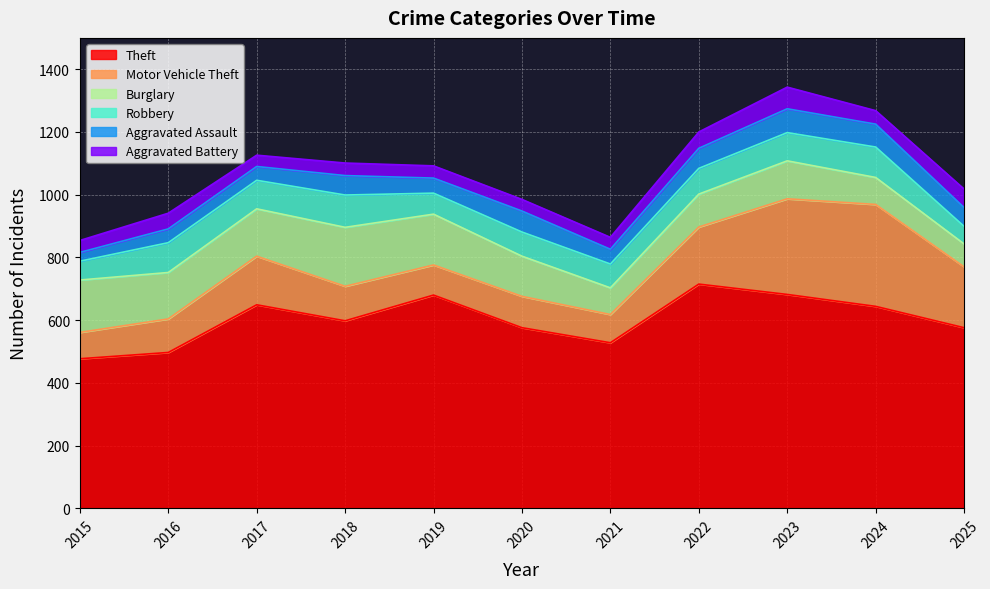

Reading left to right, what are all the values shown in this chart?

Theft: 477	497	649	598	680	576	528	715	682	644	576
Motor Vehicle Theft: 84	107	155	110	96	100	90	182	305	325	194
Burglary: 167	148	151	188	162	128	85	105	121	86	73
Robbery: 60	95	91	103	67	77	76	82	90	97	56
Aggravated Assault: 28	44	44	62	48	67	47	64	76	73	60
Aggravated Battery: 38	50	36	40	39	37	38	52	69	43	59